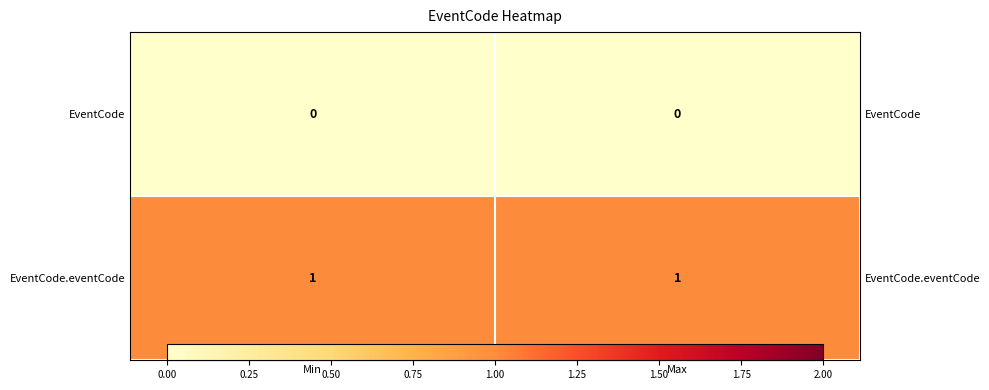

Rank the series by their average value, from highest to lowest.

EventCode.eventCode, EventCode